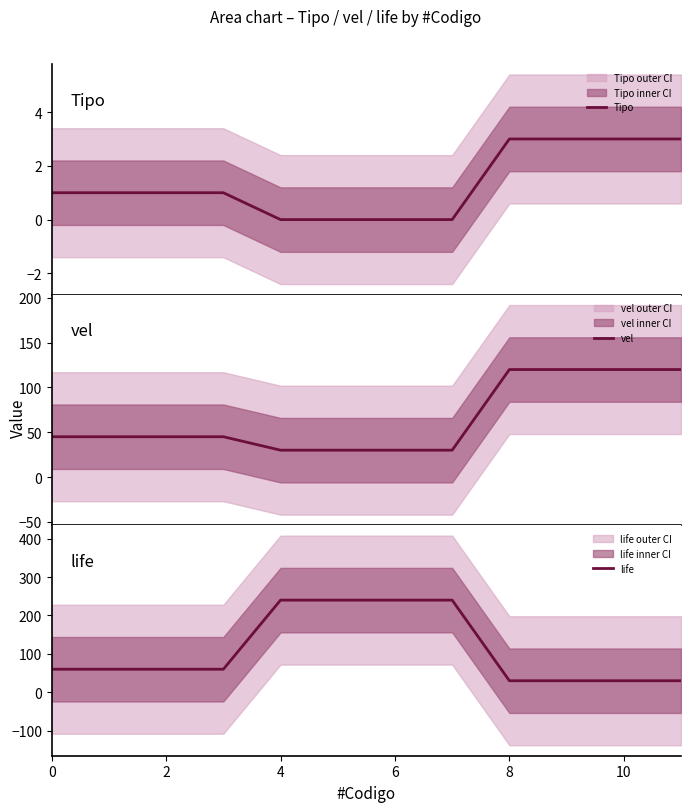

List the series in order of their peak value, lowest first.

Tipo, vel, life